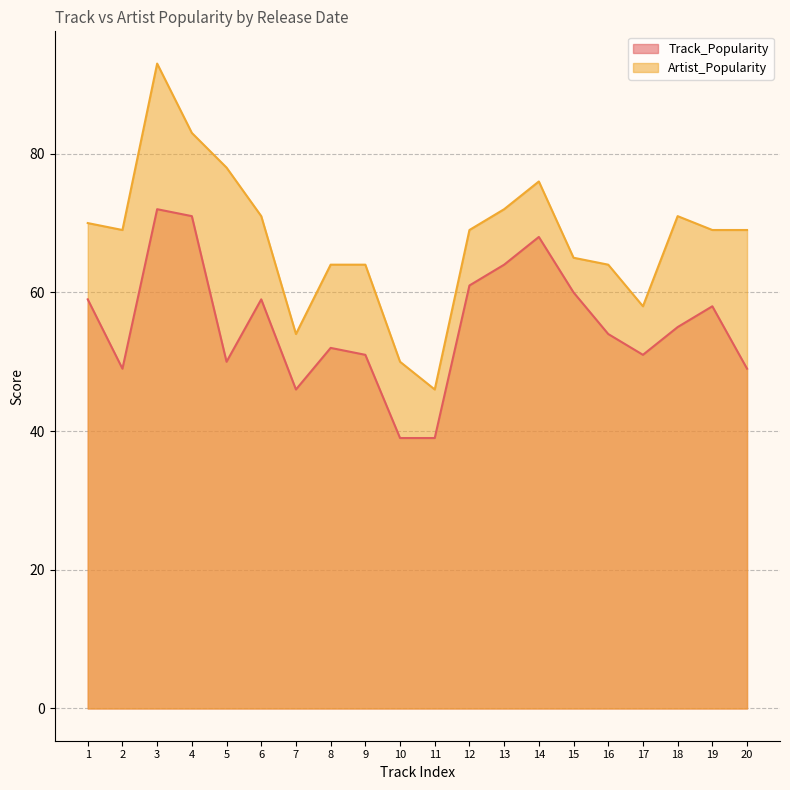

True or false: Artist_Popularity and Track_Popularity cross at least once.

False